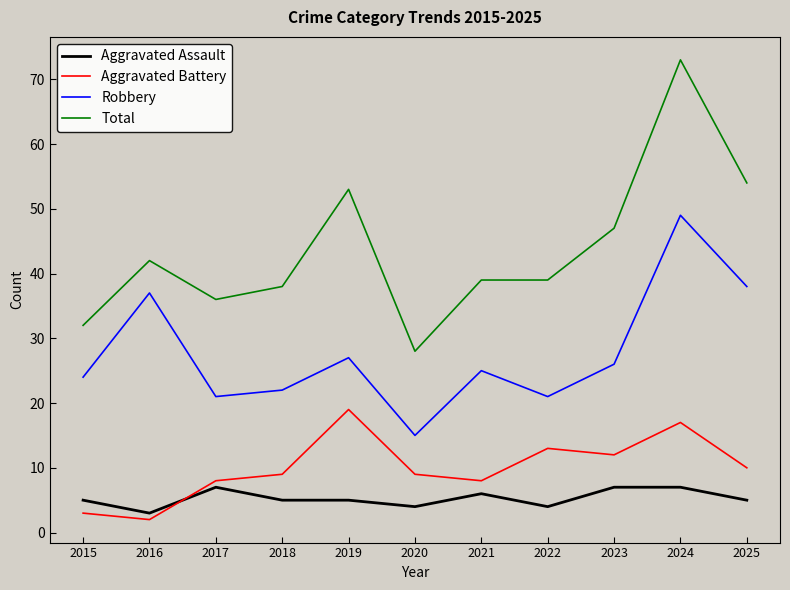

What is the sum of all Aggravated Battery values?

110